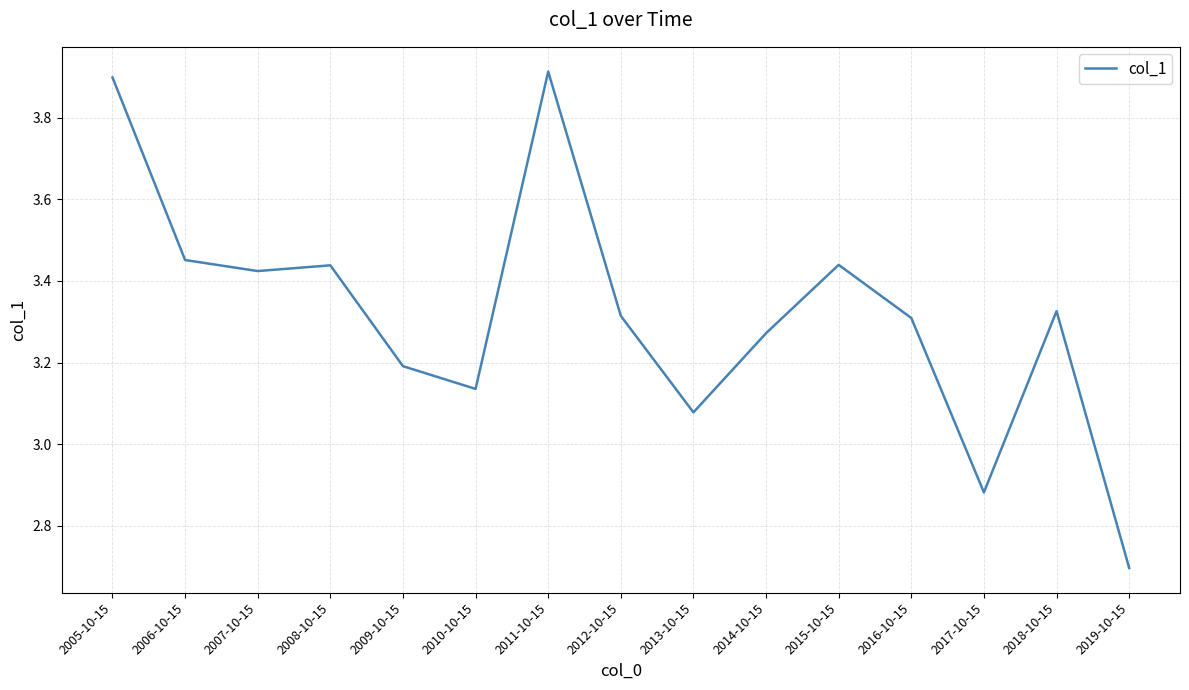

The chart shows a value of 1.5 at 2006-10-15. True or false?

False